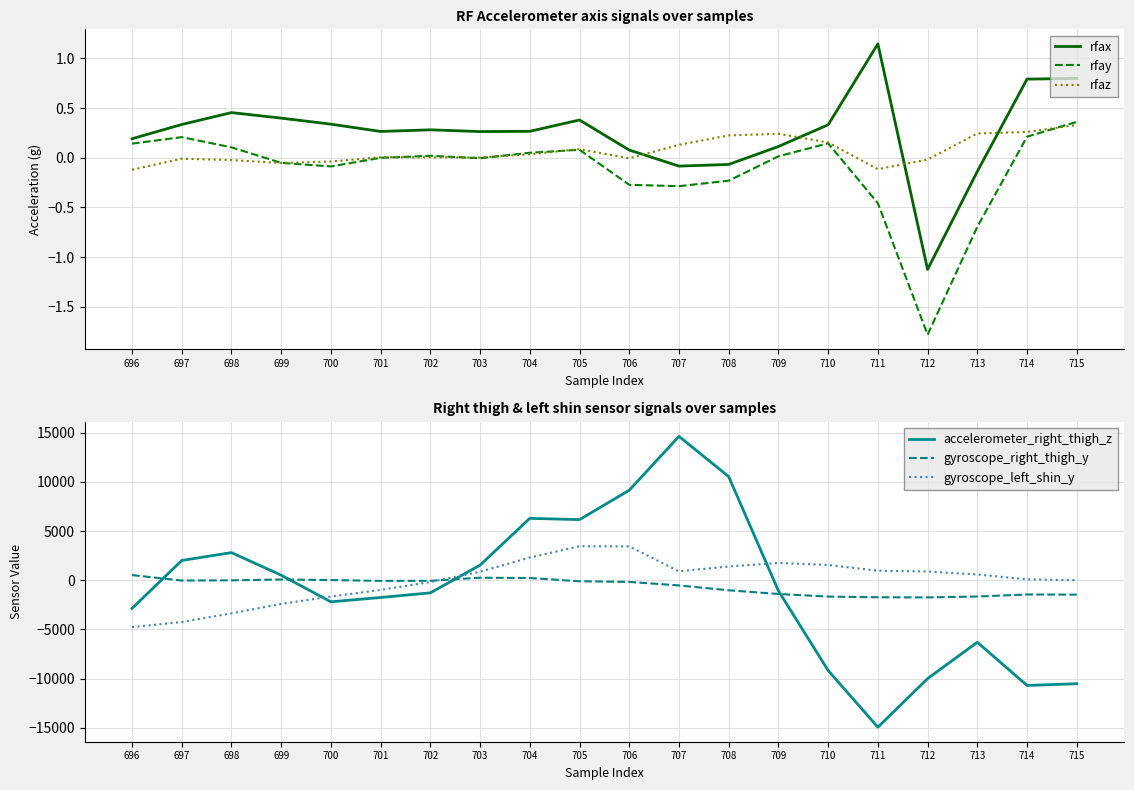

What is the value of the rfax point at the 9th from the left?

0.3